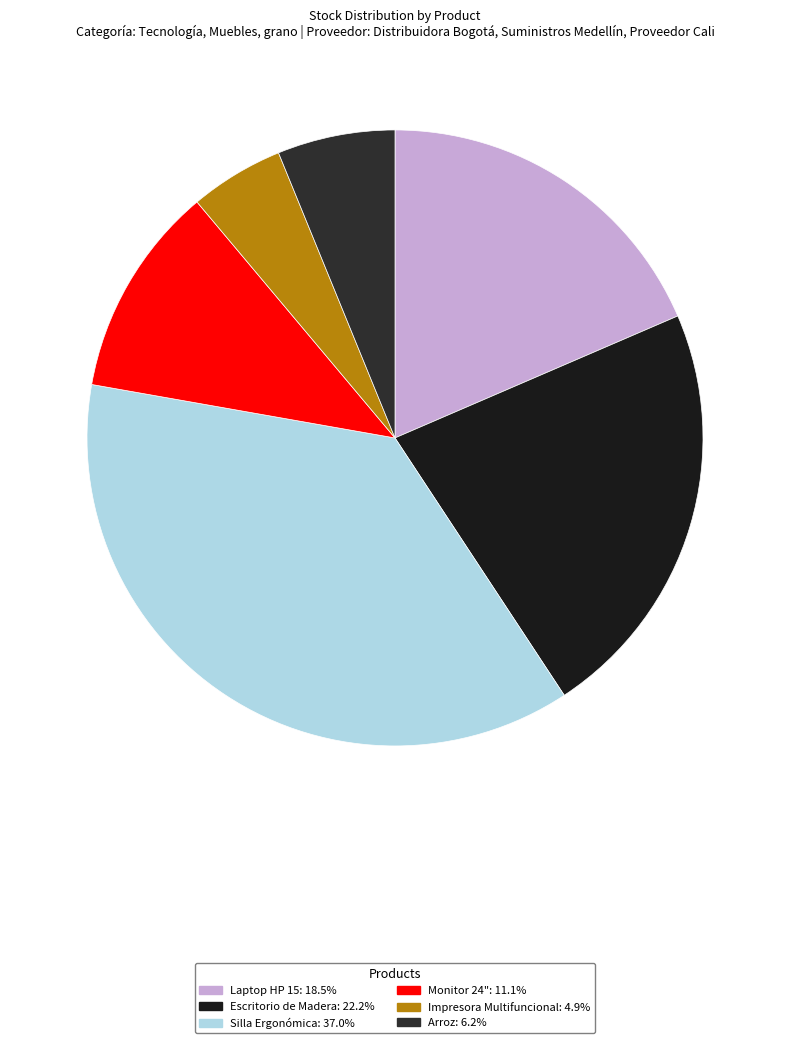

How many slices are in this pie chart?

6